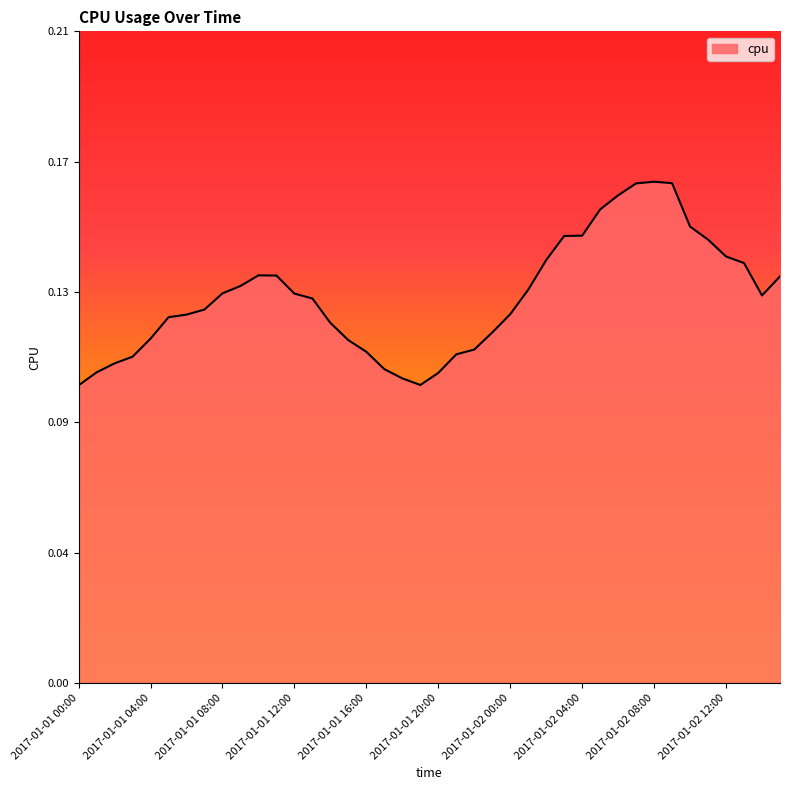

What is the label of the 33rd point from the right?

2017-01-01 07:00